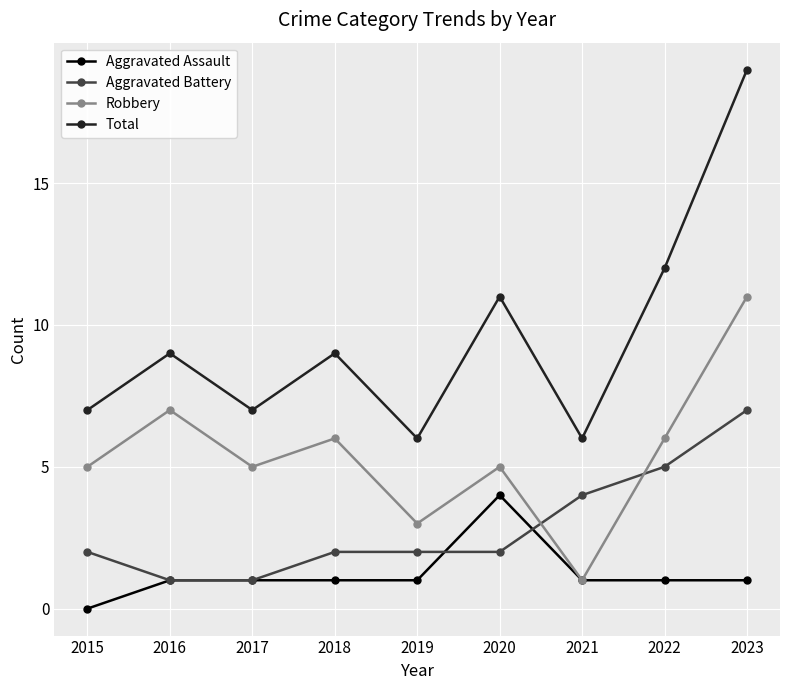

What is the difference between the highest and lowest values at 2023?

18